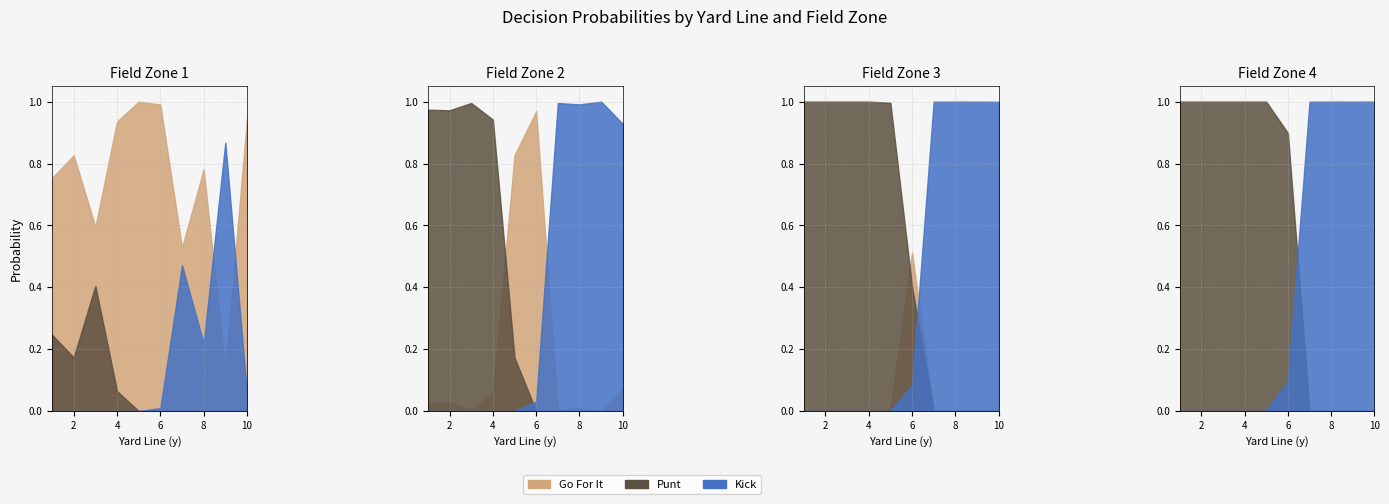

Is it true that kick equals 0.4 at 6?

False